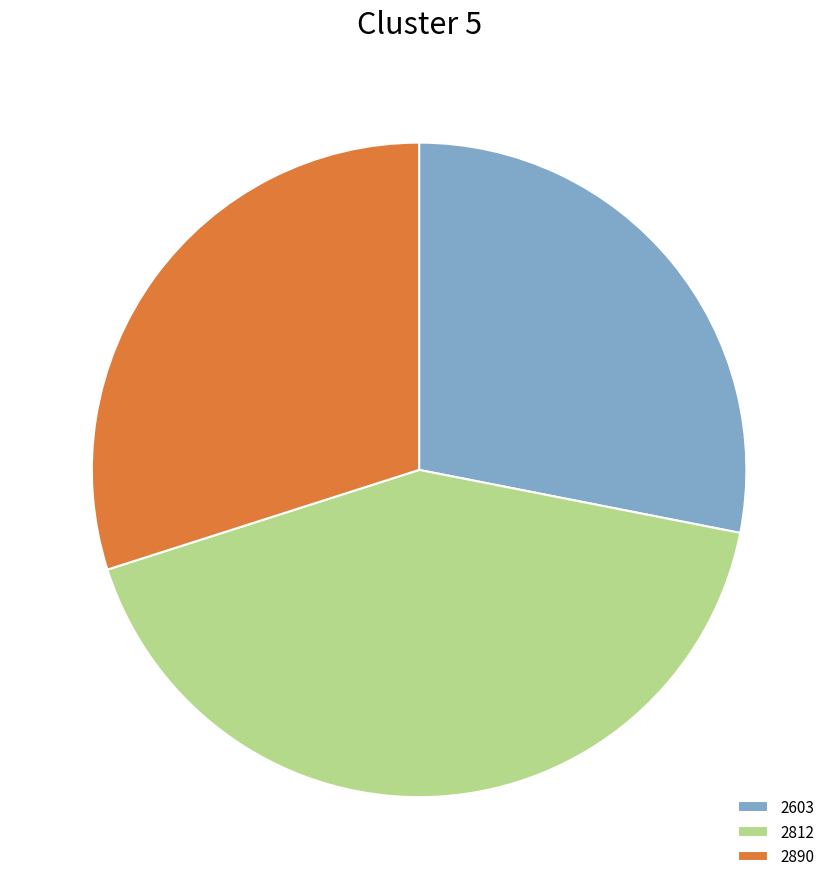

Is it true that 2603 is 28% of the pie?

True